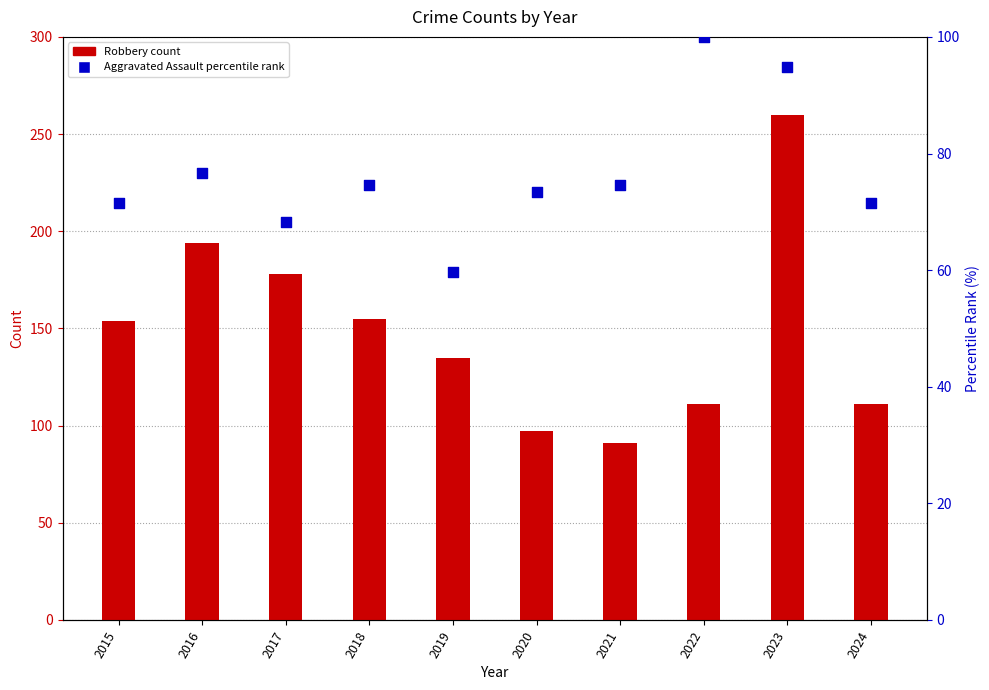

Which series has the largest total across all categories?

Robbery (bar count)